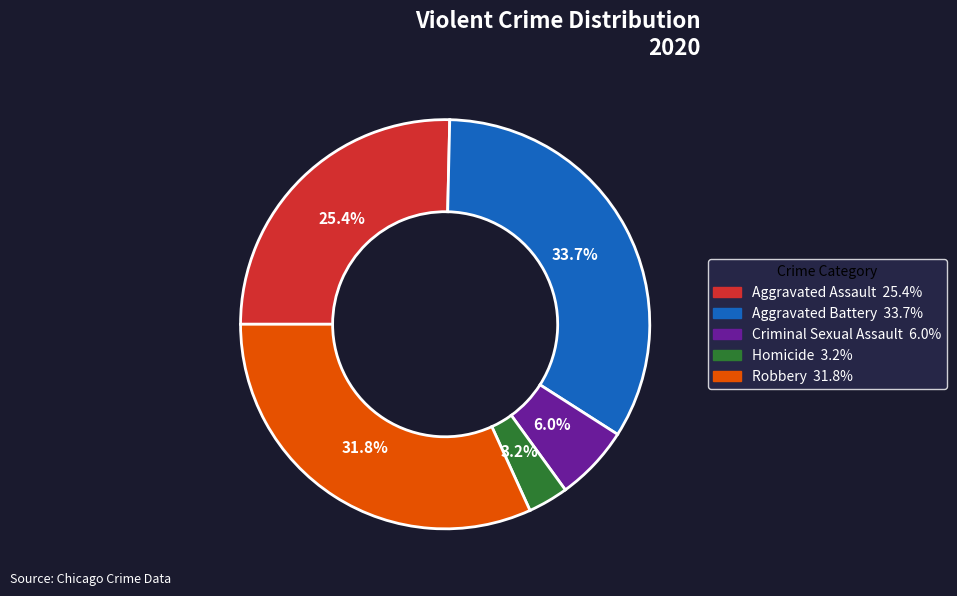

Rank the categories by value from lowest to highest.

Homicide, Criminal Sexual Assault, Aggravated Assault, Robbery, Aggravated Battery